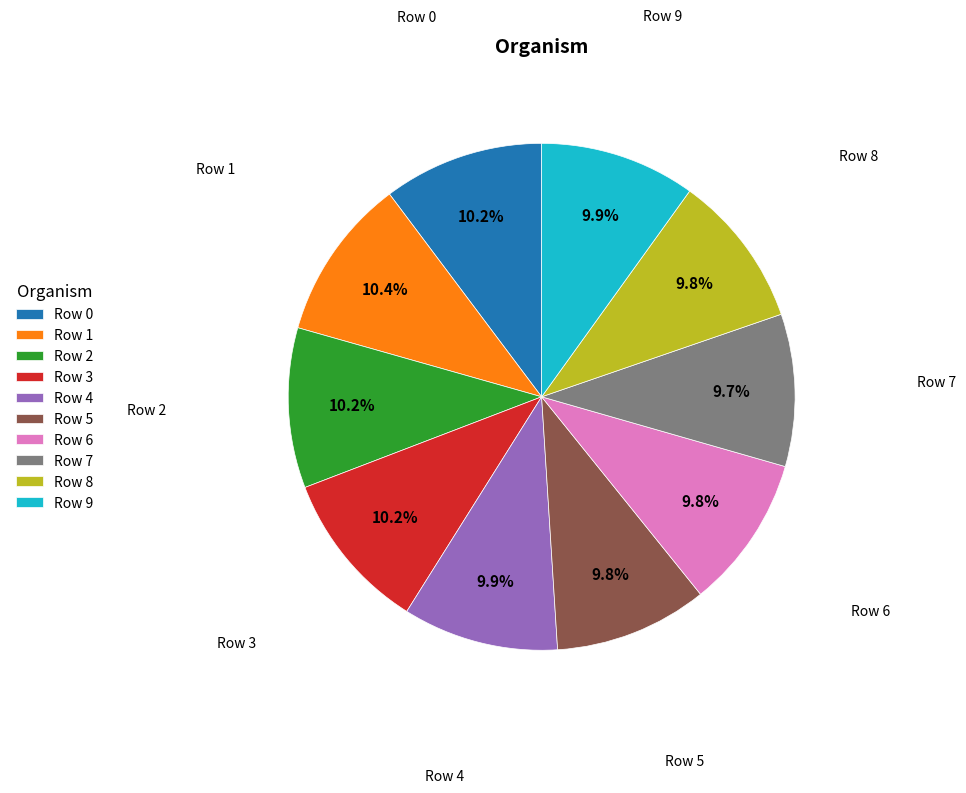

What percentage do Row 4 and Row 6 together represent?

19.7%